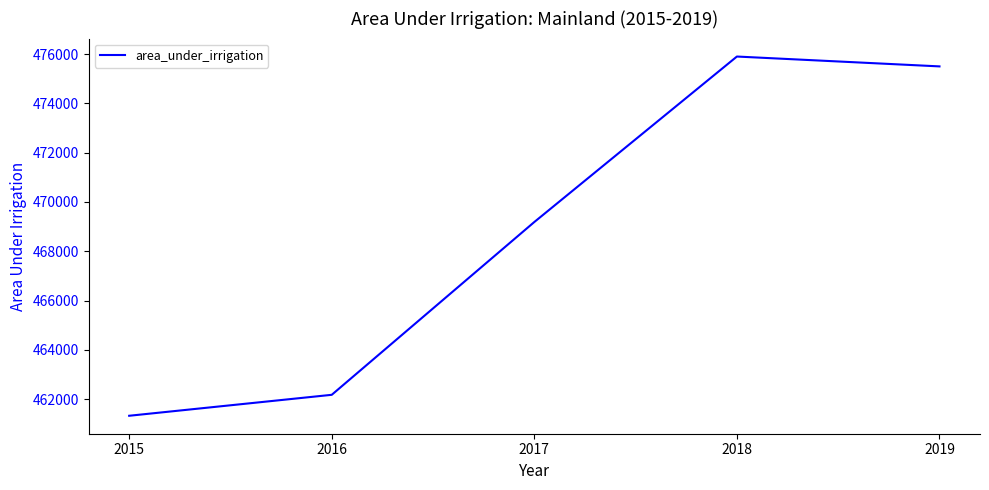

Is it true that the value at 2016 is 178259?

False